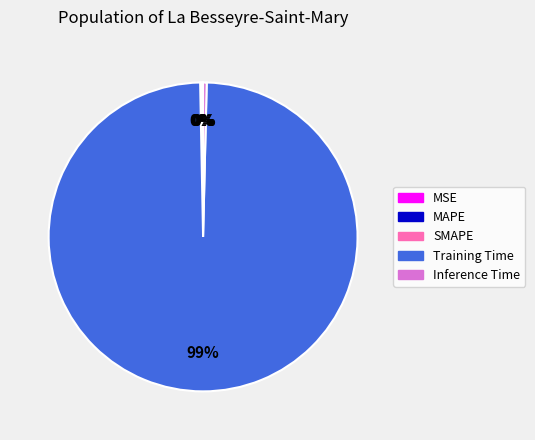

The Training Time slice represents 89% of the pie. True or false?

False